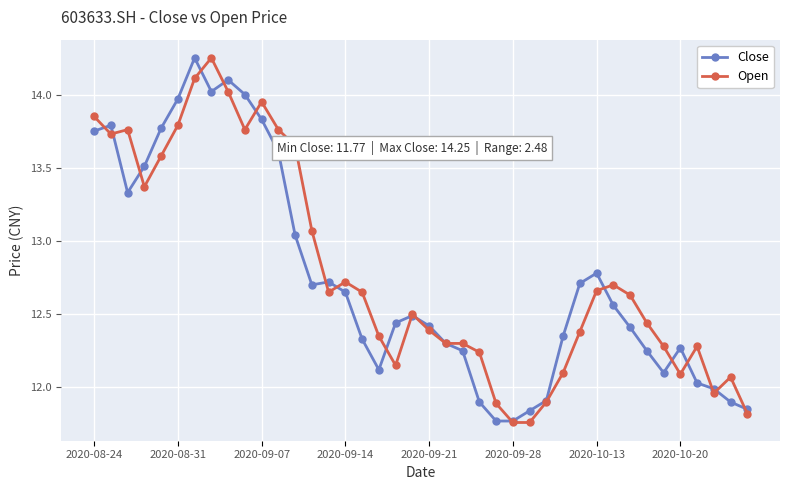

True or false: Open has more than 0 points higher than both neighbors.

True